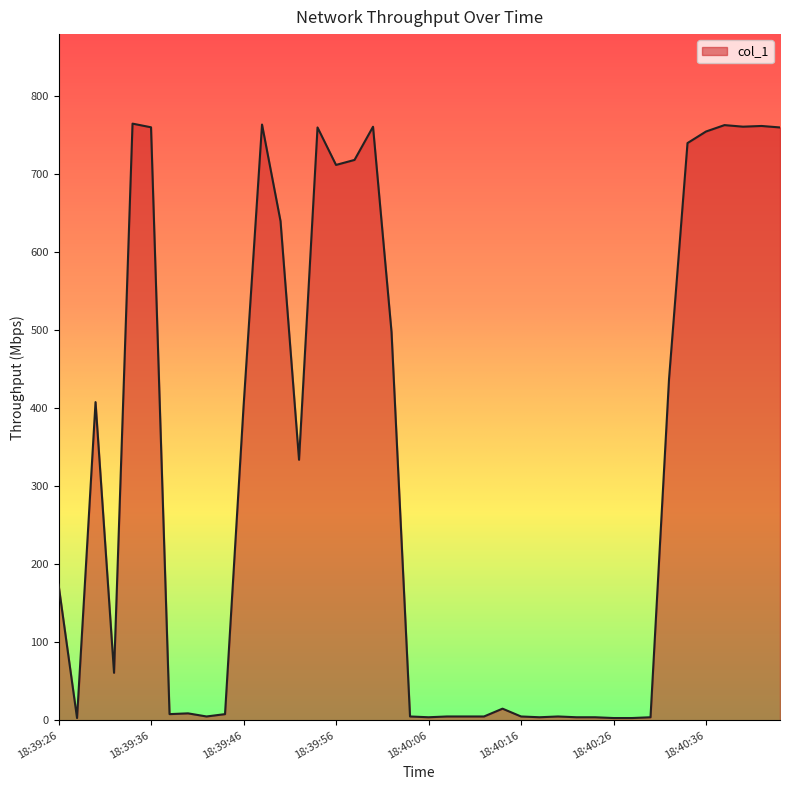

What is the greatest value displayed?

764.4